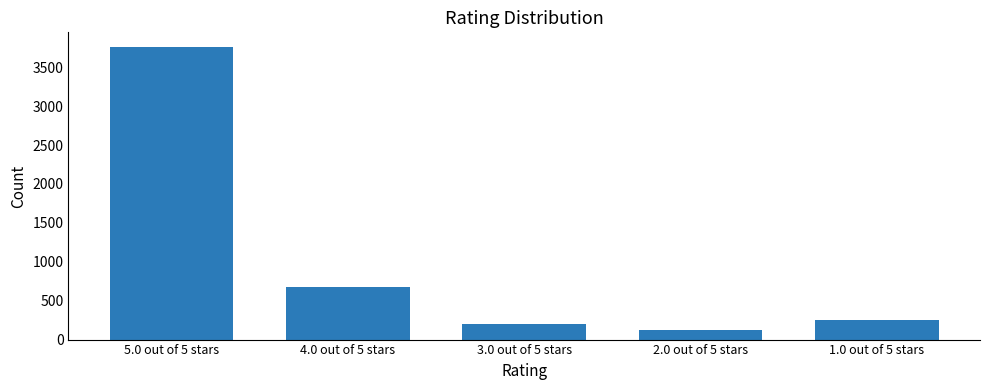

List the labels in order of value, smallest first.

2.0 out of 5 stars, 3.0 out of 5 stars, 1.0 out of 5 stars, 4.0 out of 5 stars, 5.0 out of 5 stars